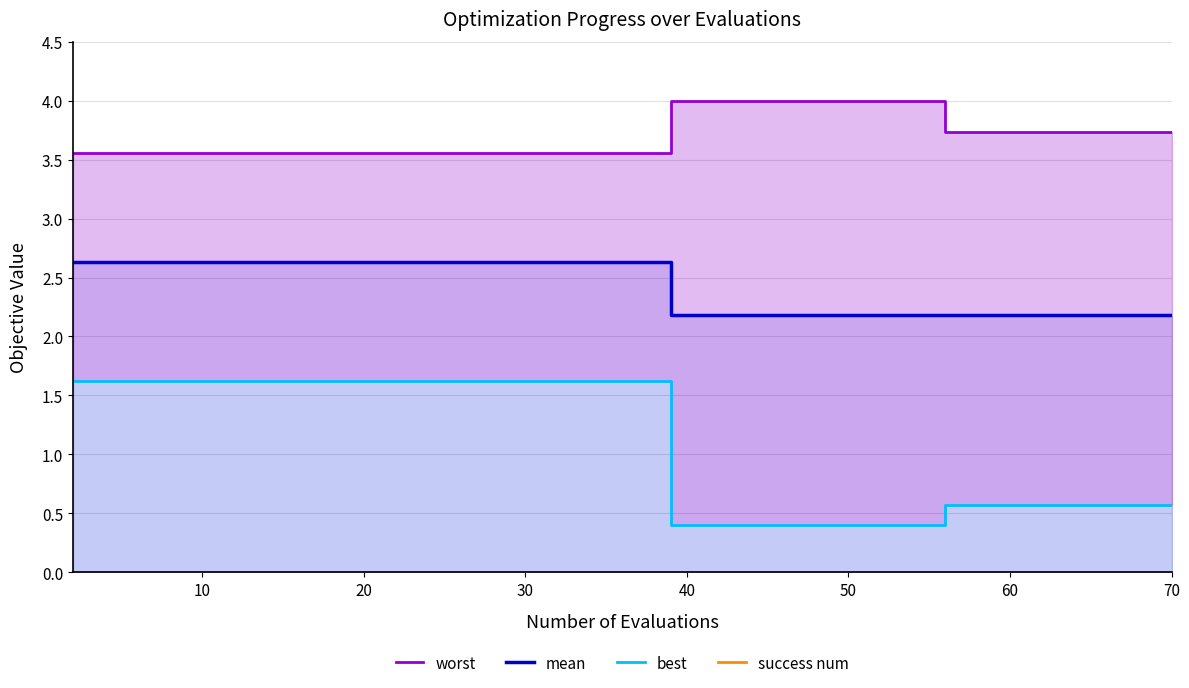

The mean series shows 3.7 at 60. True or false?

False